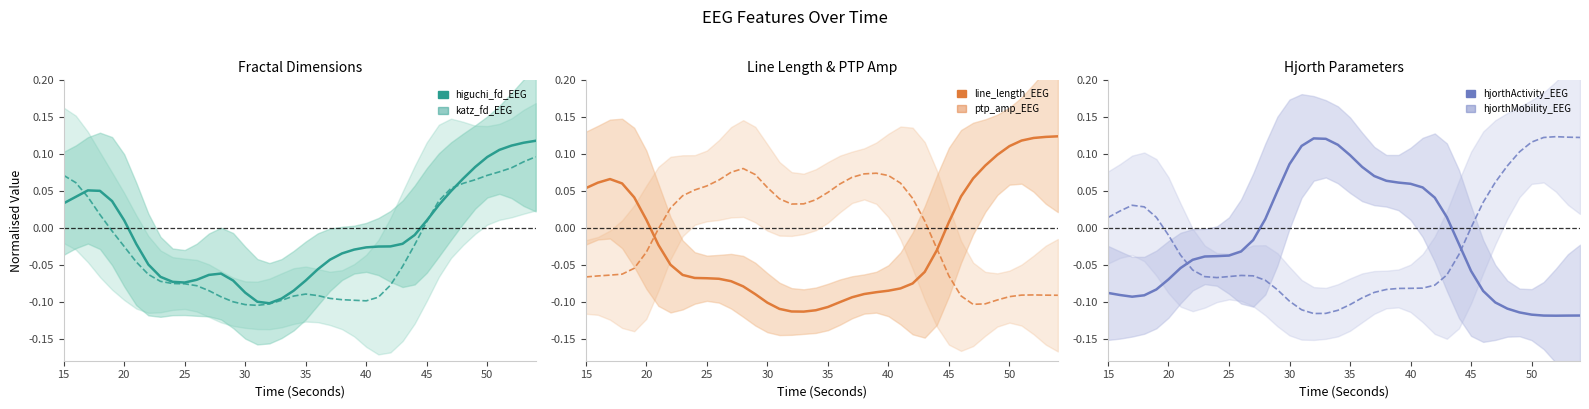

Is this an area chart (filled region under the line)?

No